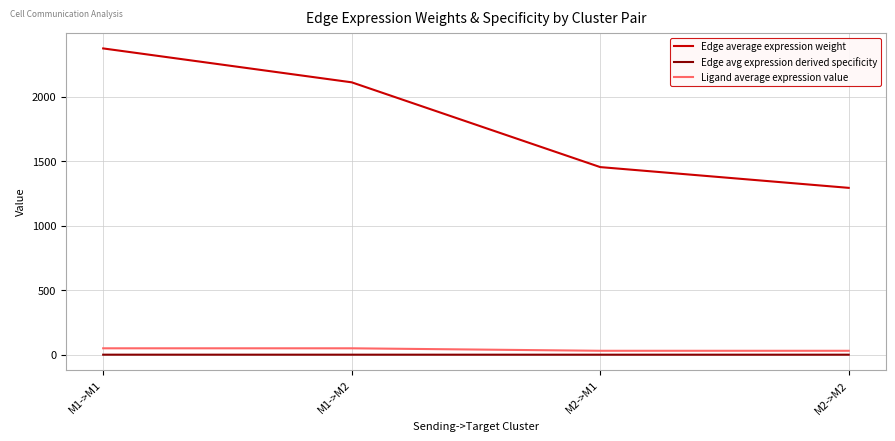

The value of Edge average expression weight at M1->M2 is 1348.0. True or false?

False